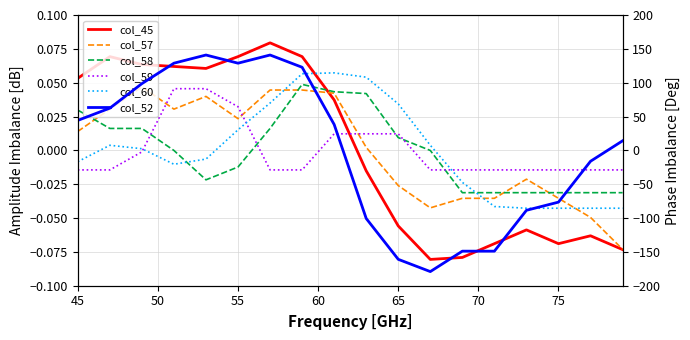

True or false: col_58 has a value of 0.0 at 65.

False